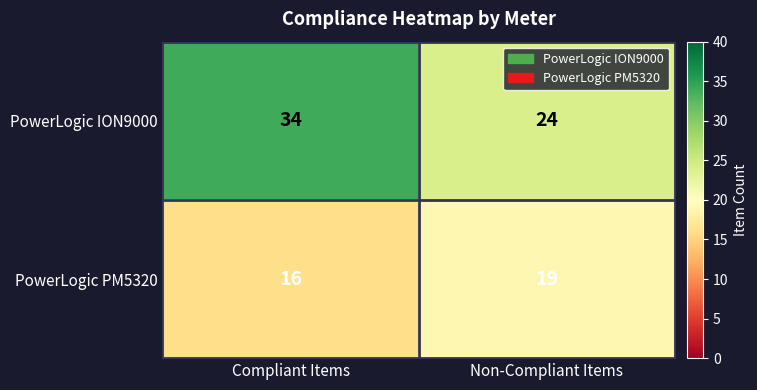

What is the difference between the highest and lowest values at Non-Compliant Items?

5